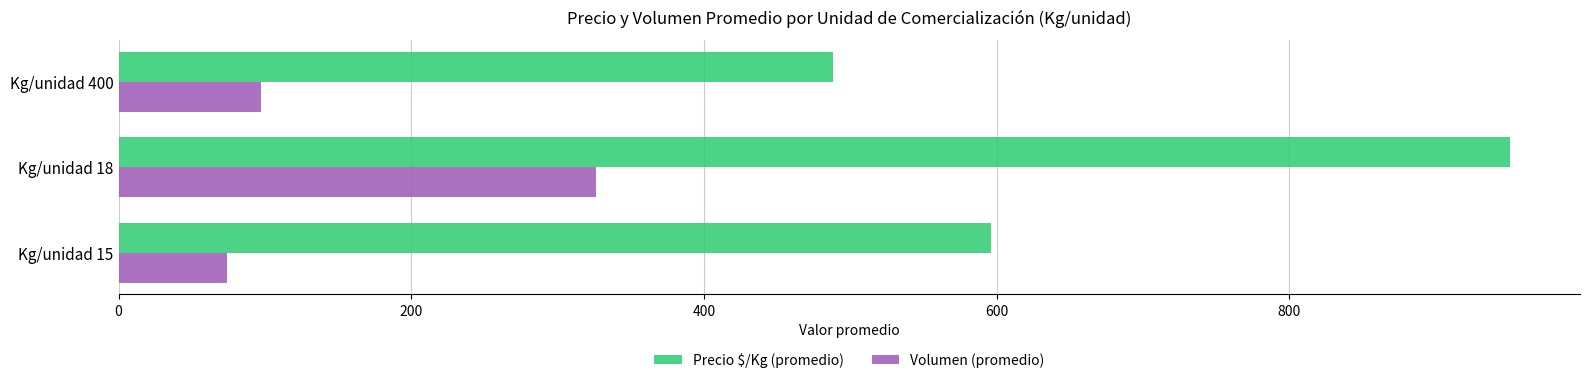

At how many categories does at least one series exceed 319?

3